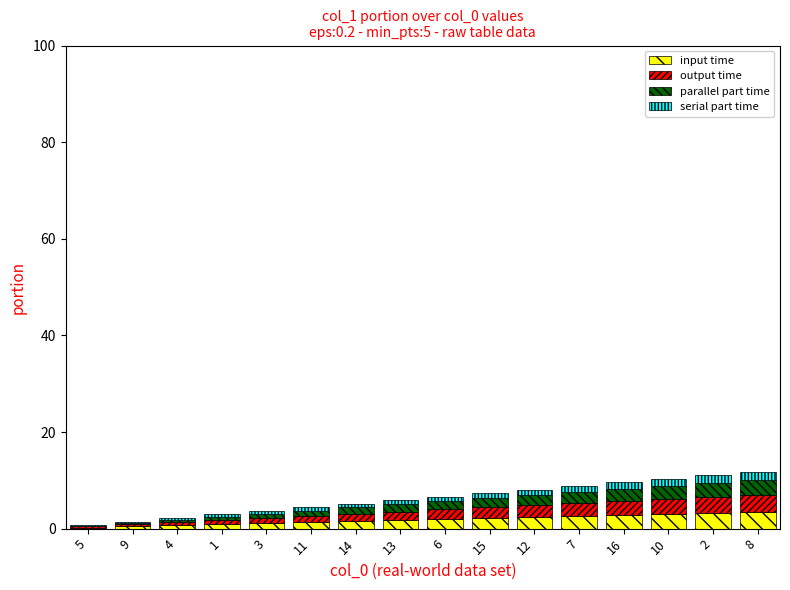

What is the value of the input time bar at the 11th from the left?

2.4